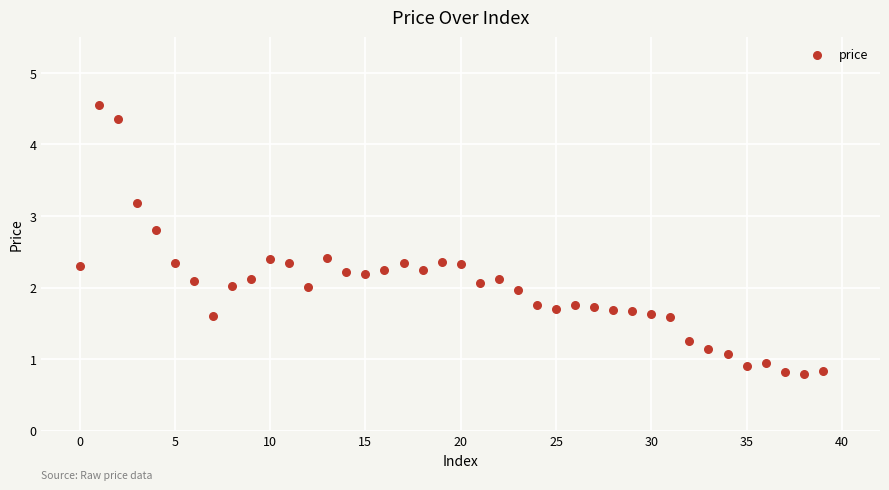

What is the range of Y values (max minus min)?

3.8